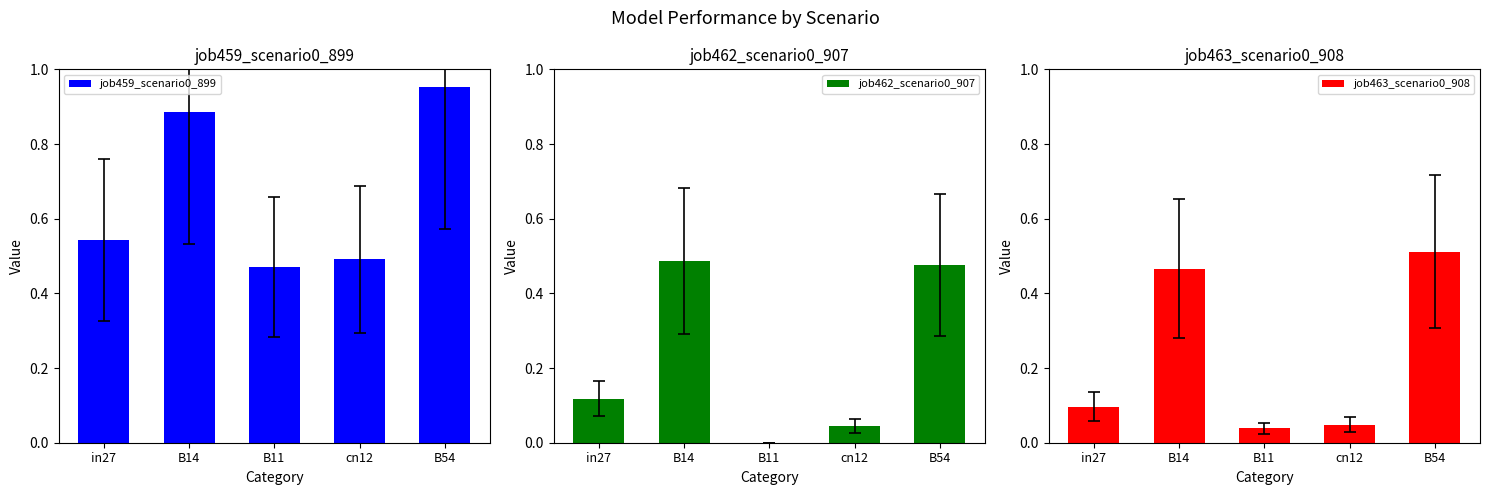

Which category has the highest value across all series?

B54